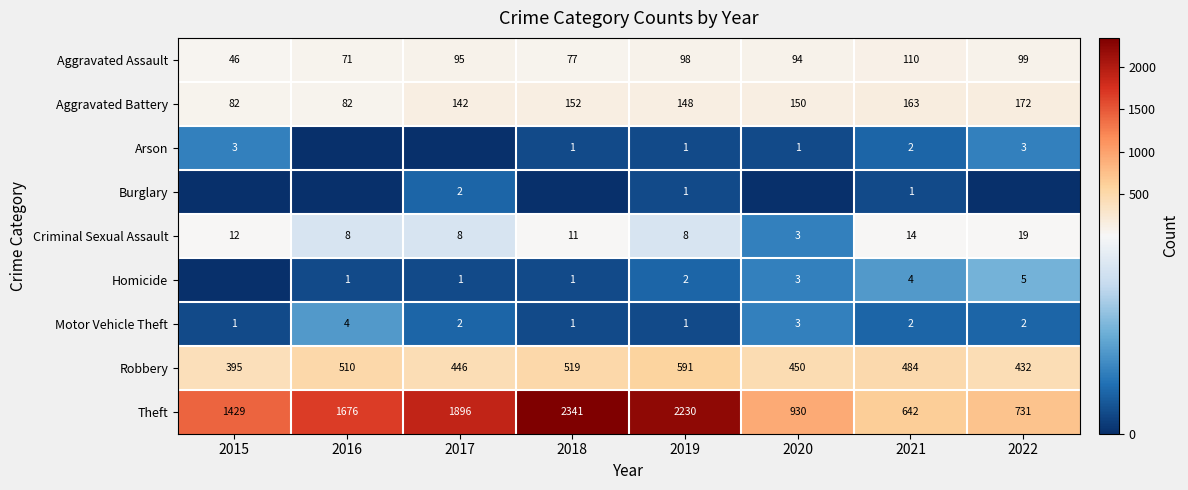

At how many categories does at least one series exceed 1381?

5